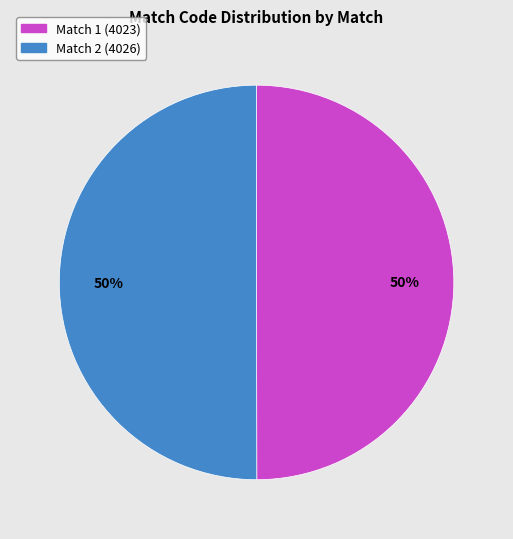

Is the sum of Match 1 (4023) and Match 2 (4026) greater than half?

Yes